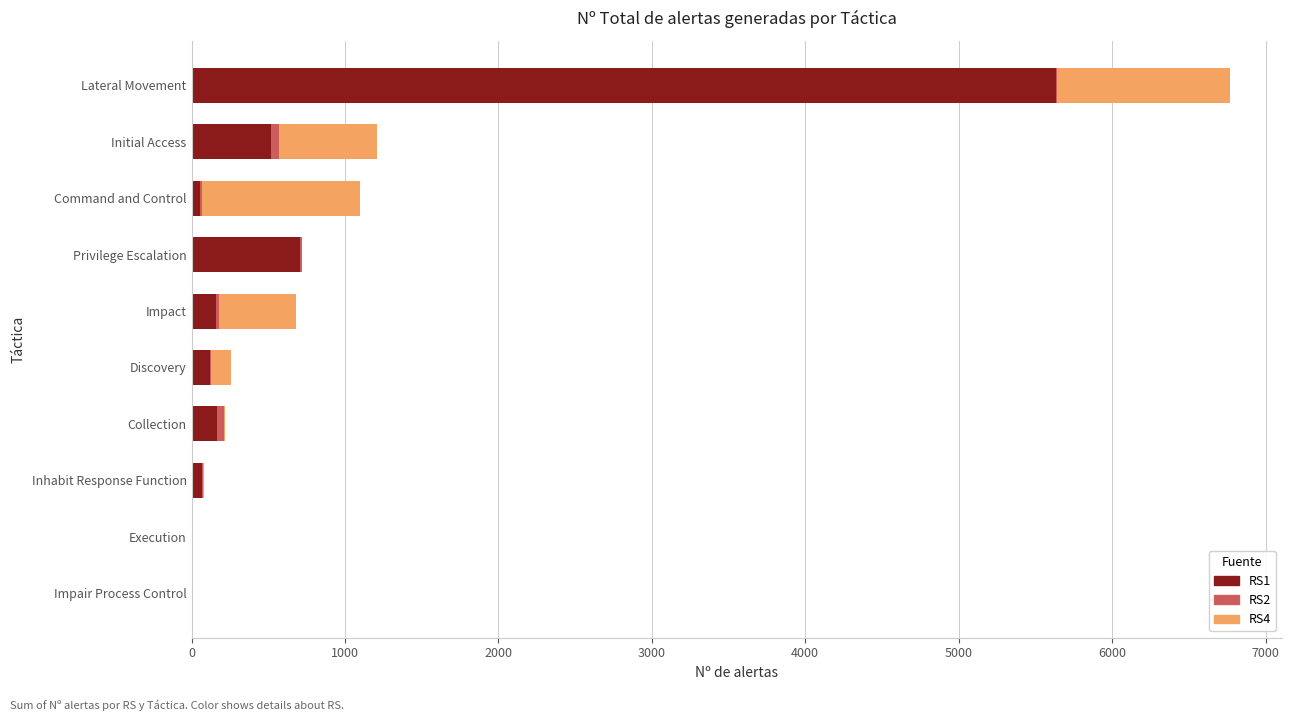

What is the maximum value for RS1?

5632